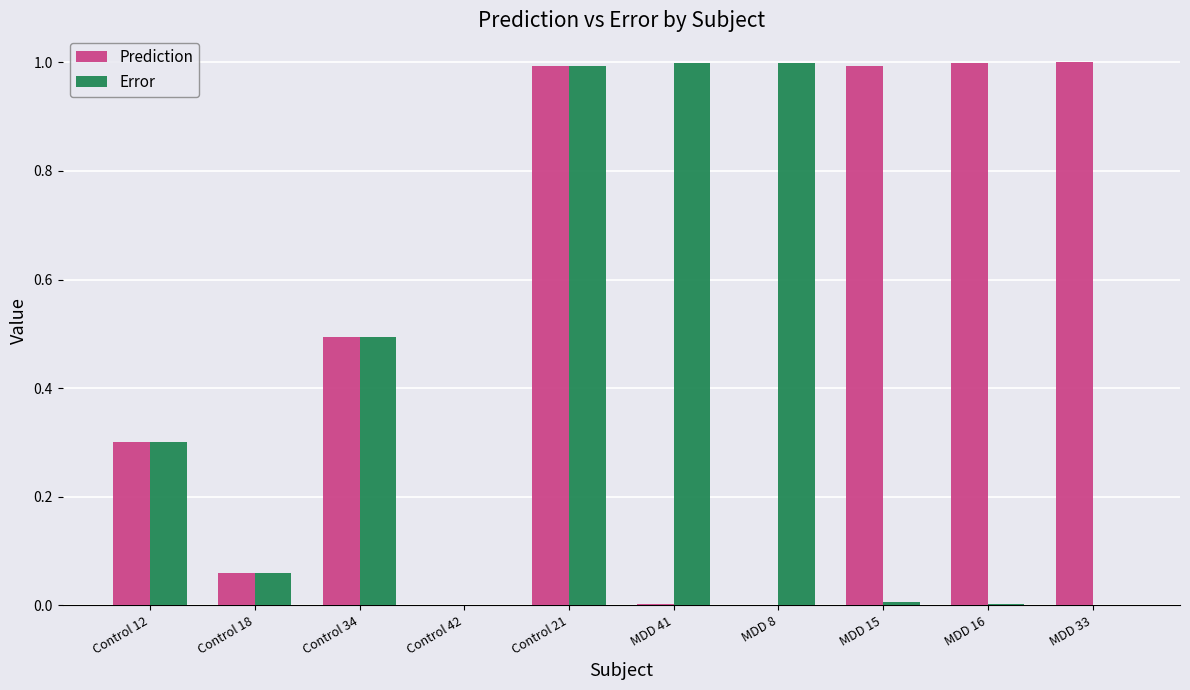

Count the number of categories in the chart.

10